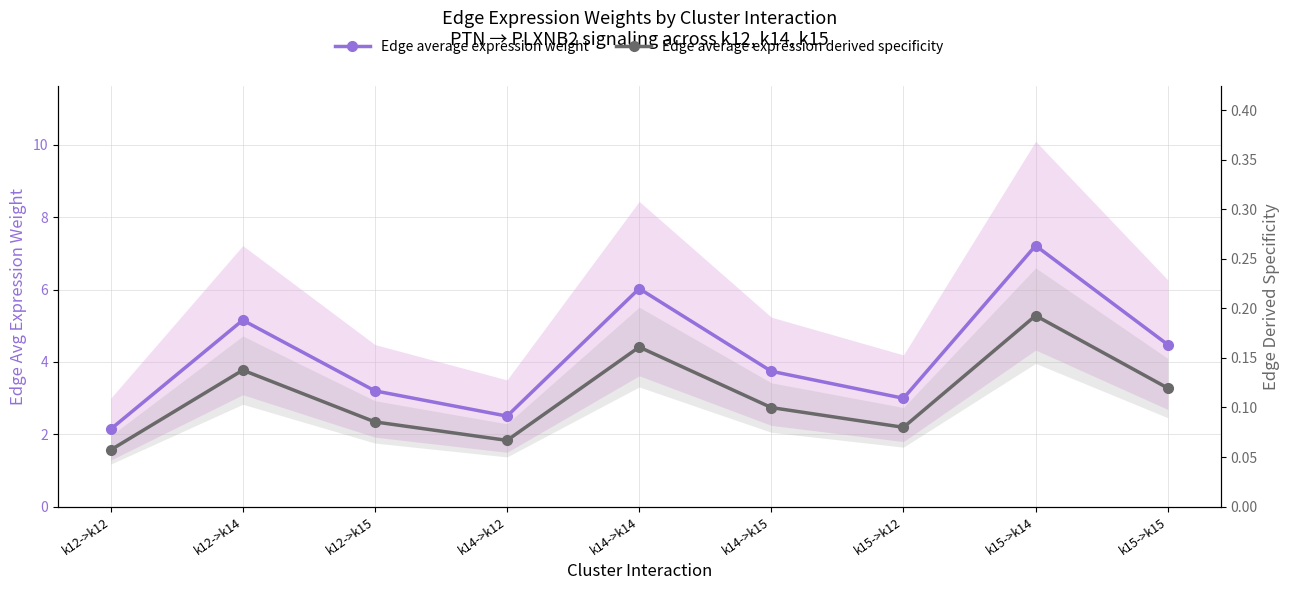

True or false: Edge average expression weight has a value of 5.2 at k12->k14.

True